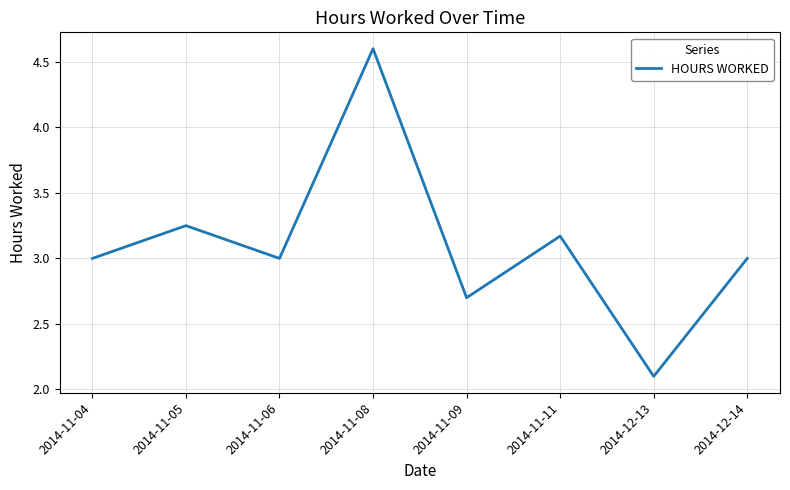

What is the change in value from 2014-11-06 to 2014-11-09?

-0.3